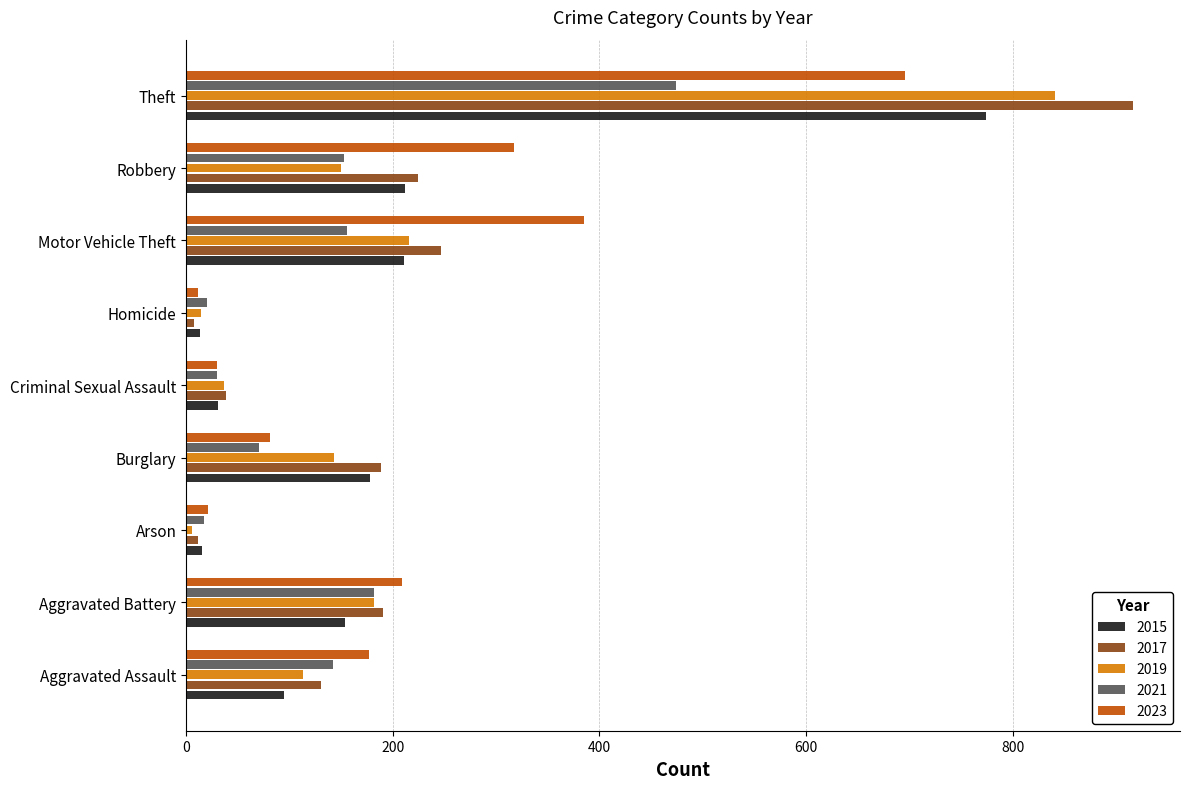

What is the maximum value shown in the chart?

916